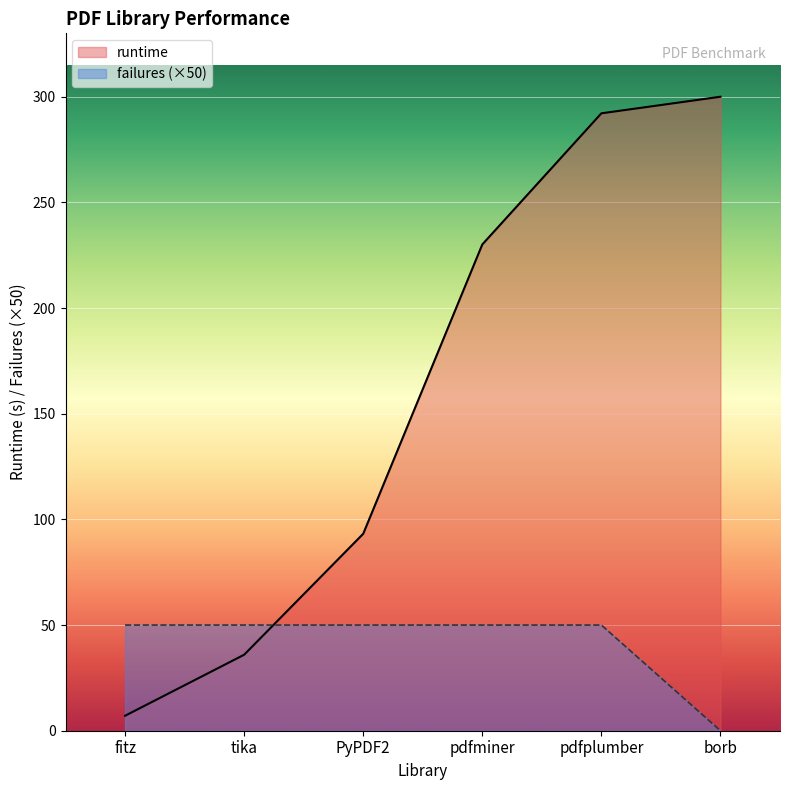

The value of runtime at borb is 300.0. True or false?

True